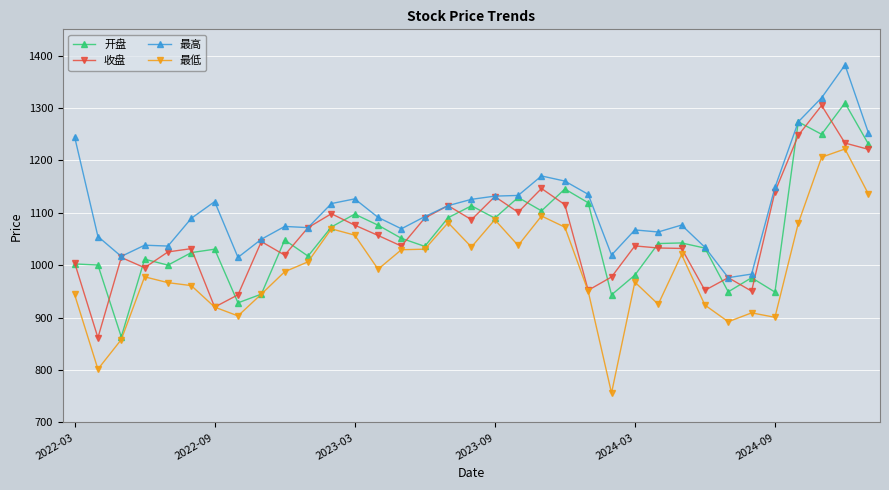

True or false: 最低 has more than 1 points higher than both neighbors.

True